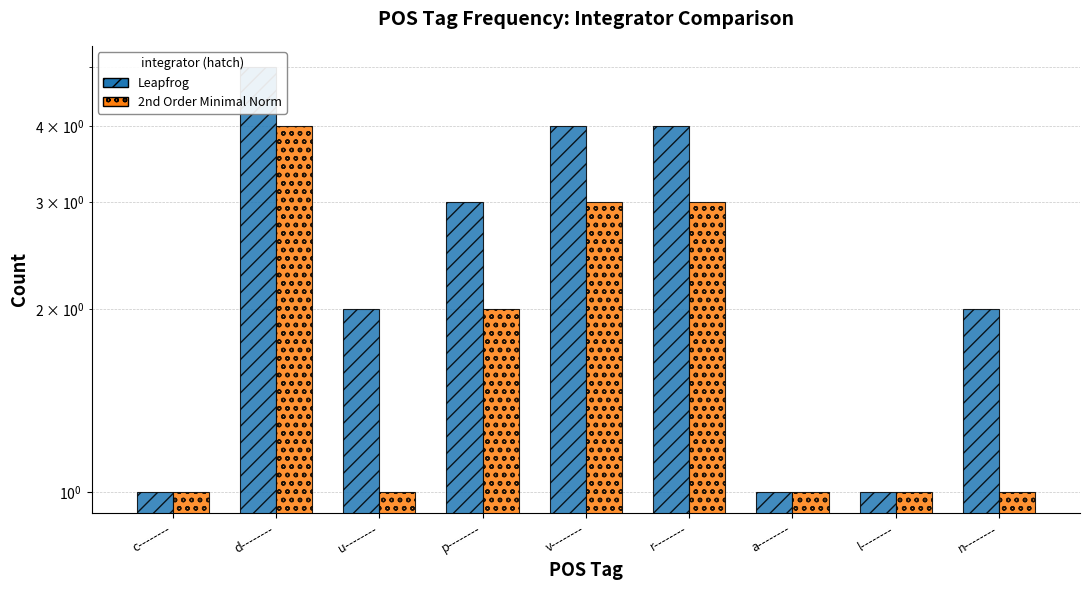

What is the maximum value shown in the chart?

5